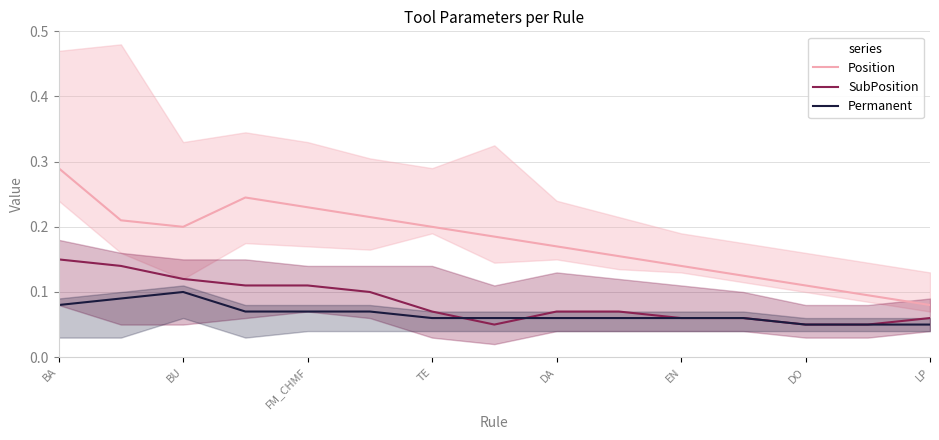

At which label is Position closest to 0?

LP